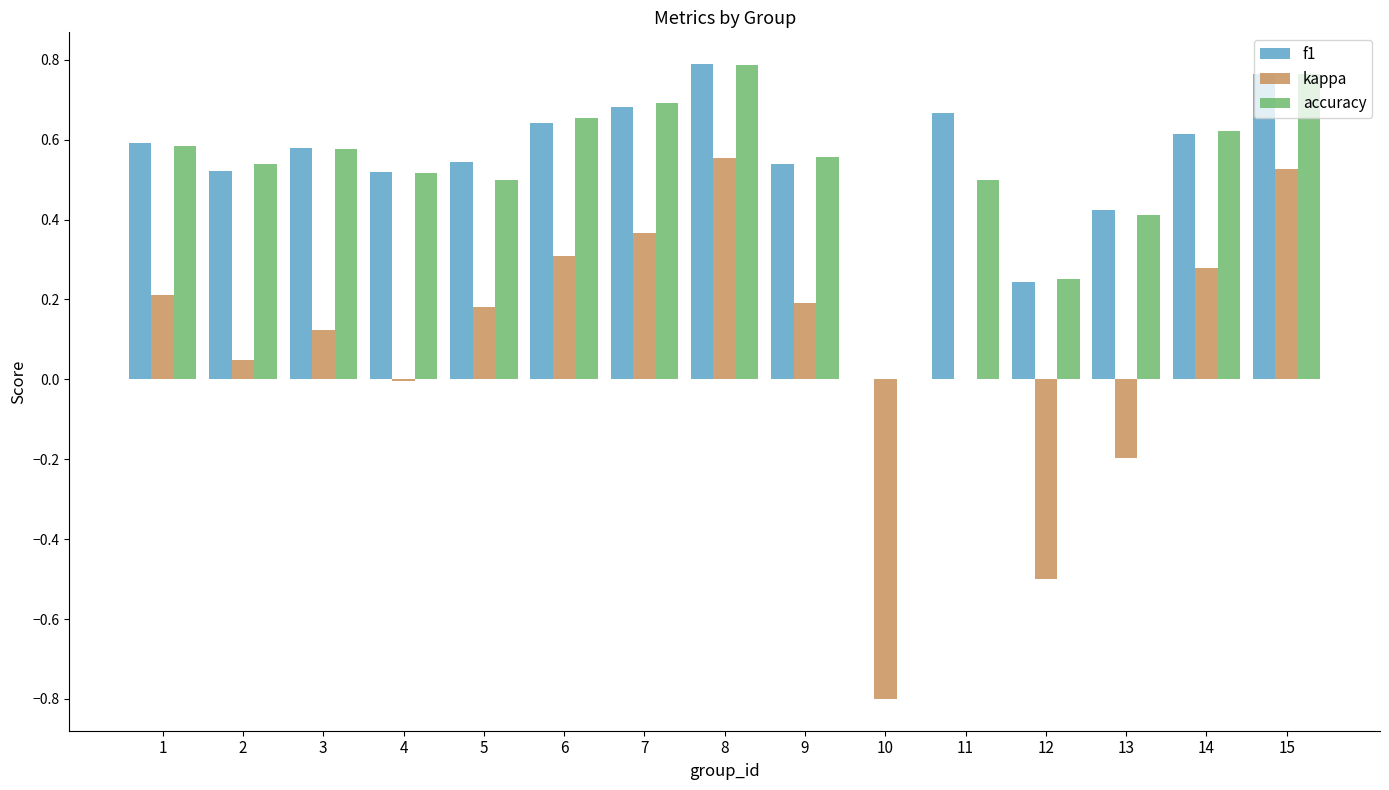

The value of kappa at 13 is -0.2. True or false?

True